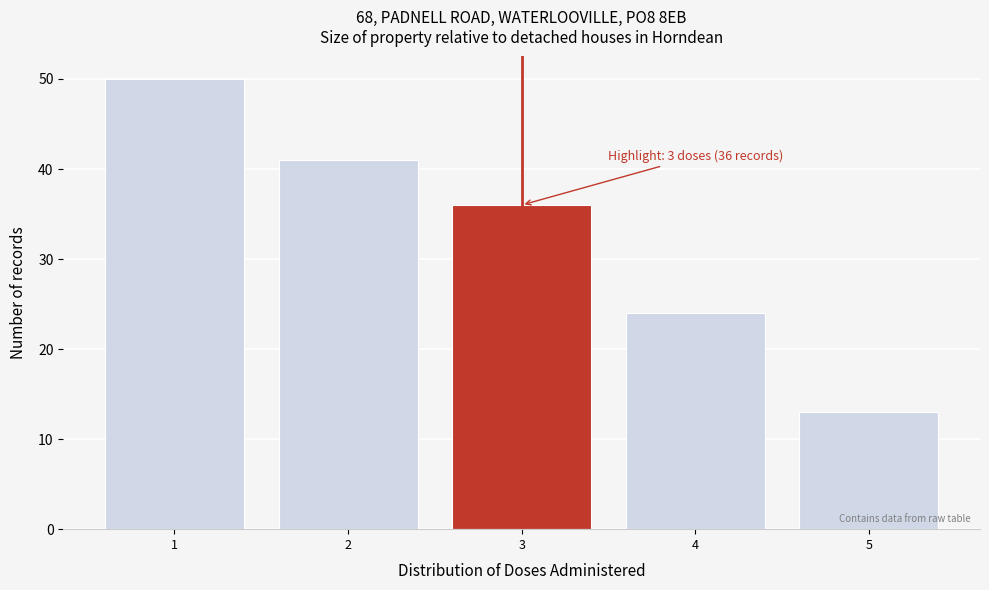

Reading left to right, list all the values displayed in this chart.

1=50	2=41	3=36	4=24	5=13